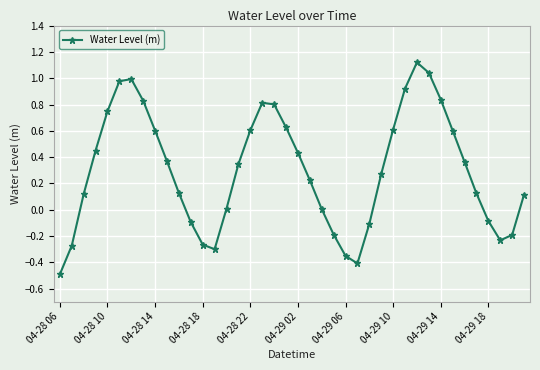

What is the smallest value displayed?

-0.5